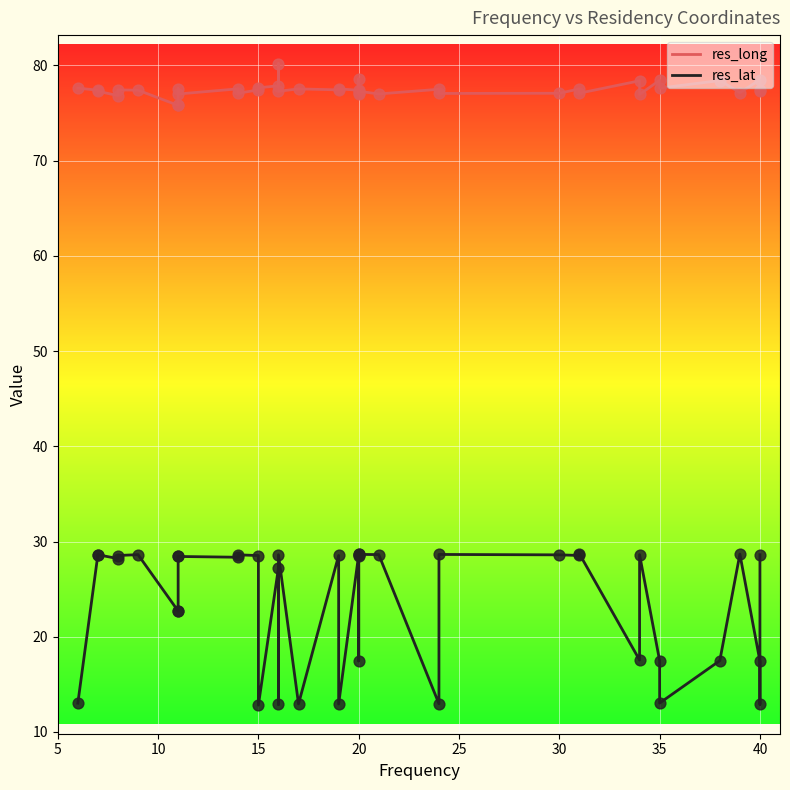

At how many categories does at least one series exceed 36?

40